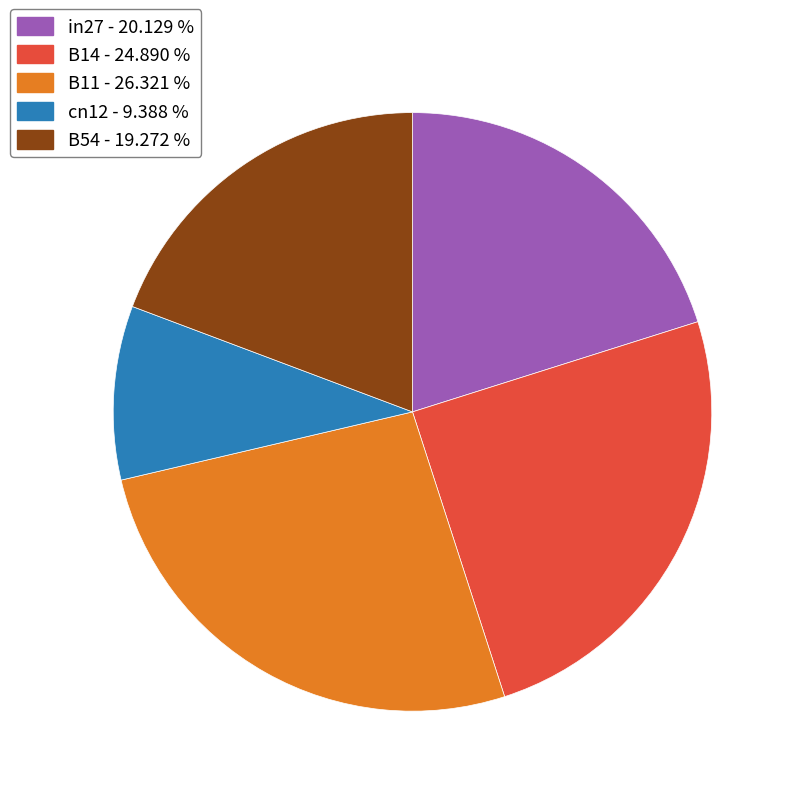

What is the smallest slice in the pie chart?

cn12